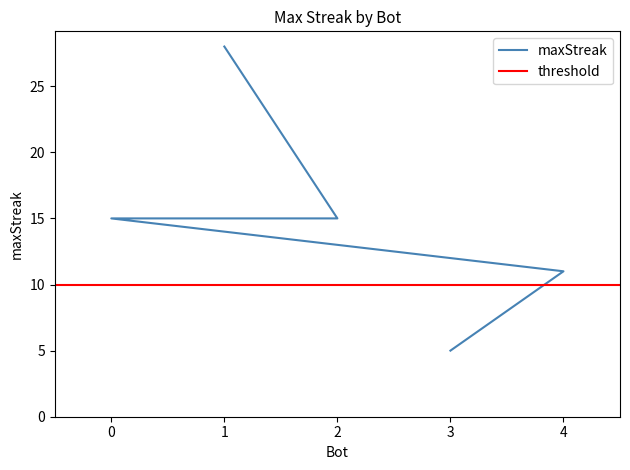

Count the values in the range 11 to 15.

3